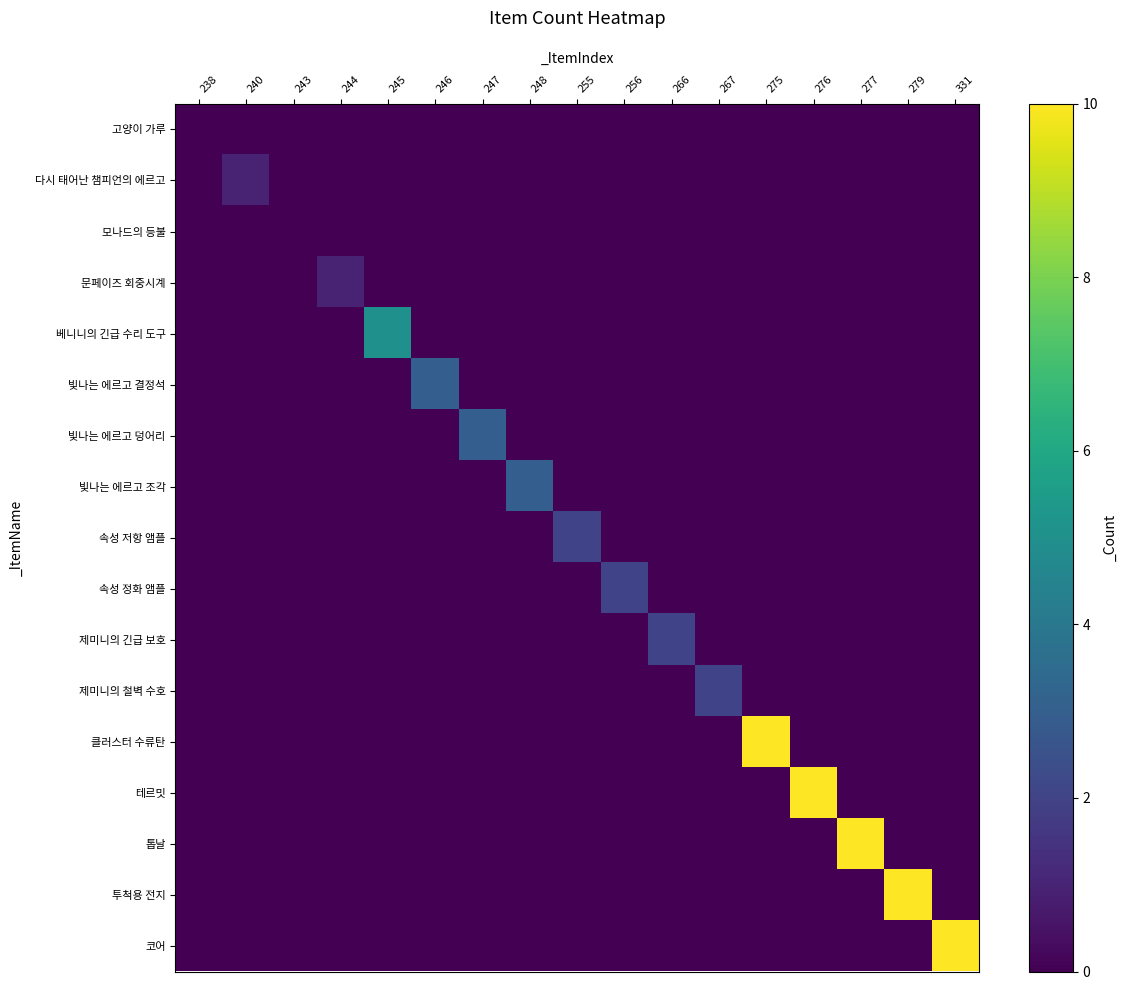

Which series has the largest range (max minus min)?

클러스터 수류탄